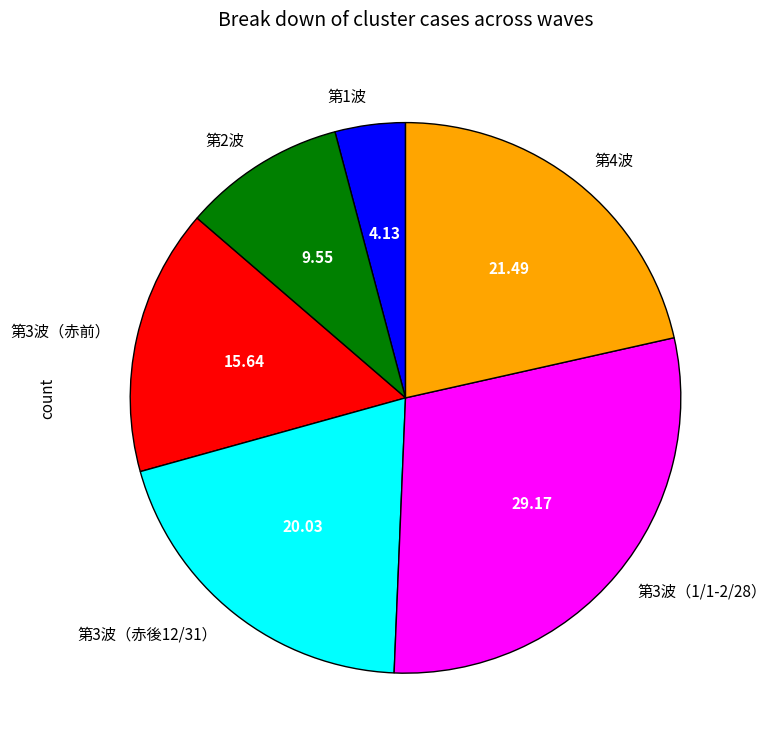

How many slices are in this pie chart?

6